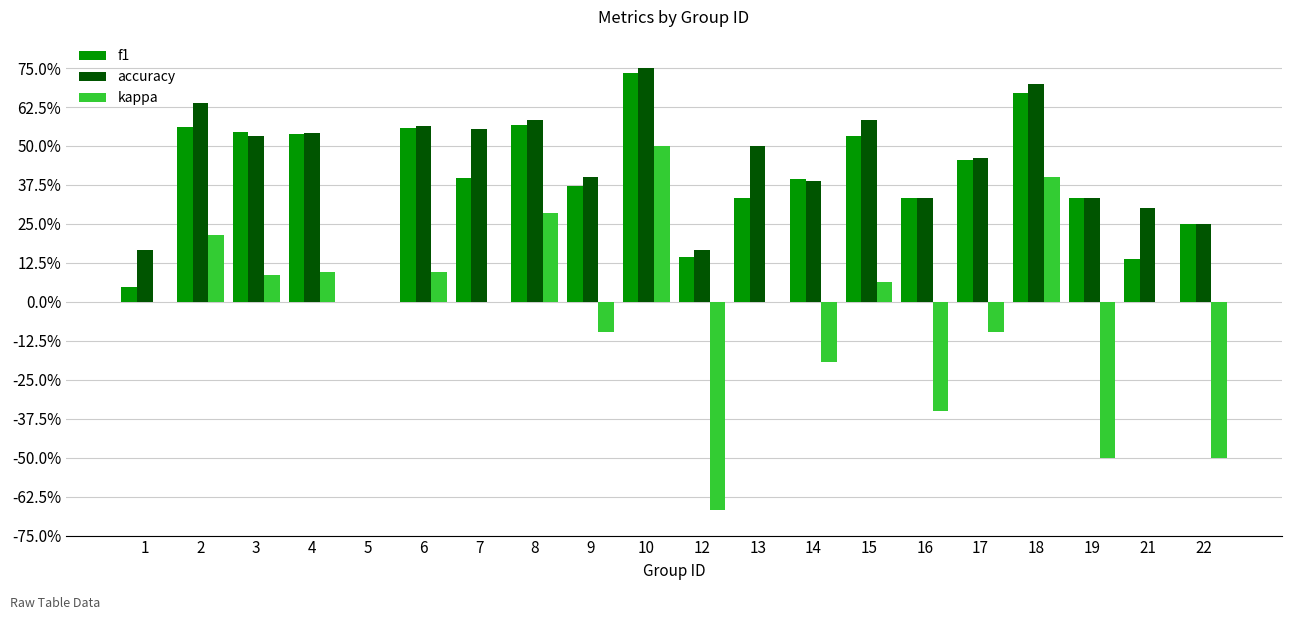

Which category has the lowest value in the kappa series?

12